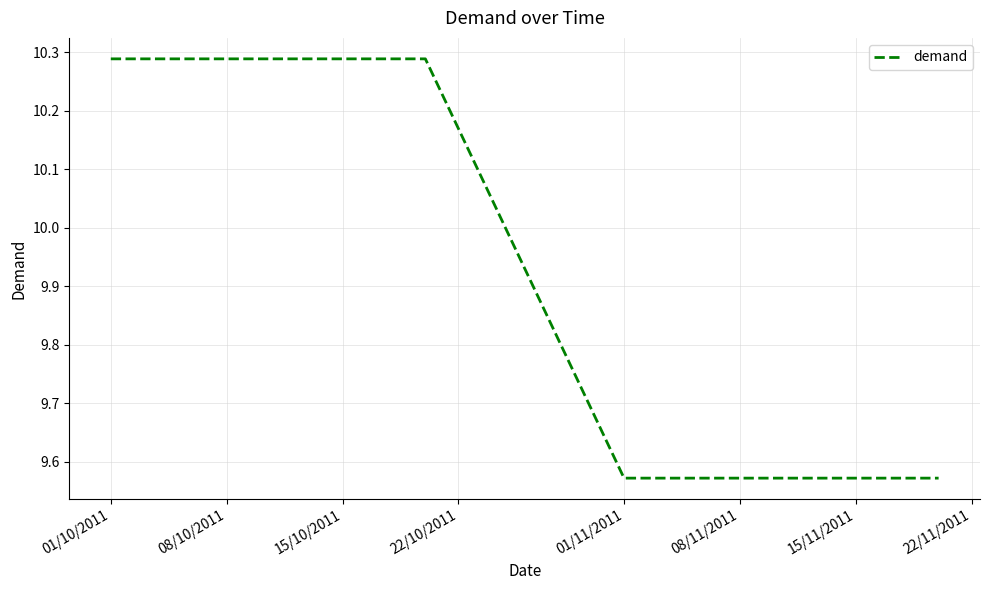

What is the difference between the maximum and minimum values?

0.7